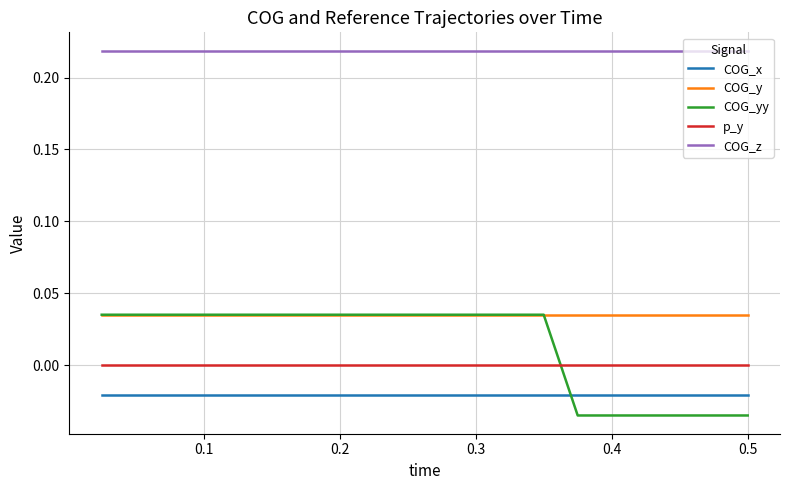

True or false: COG_x and p_y intersect in this chart.

False